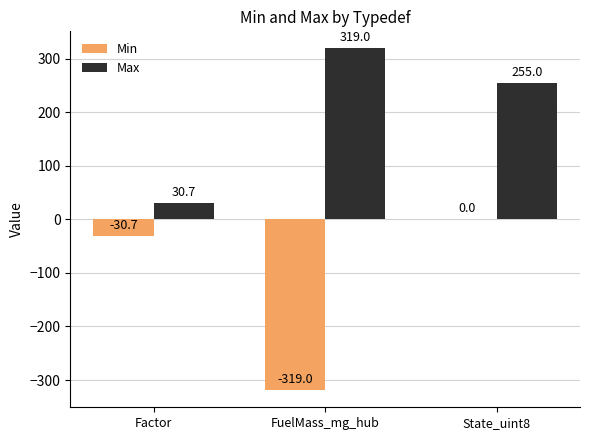

Which series has the widest spread of values?

Min